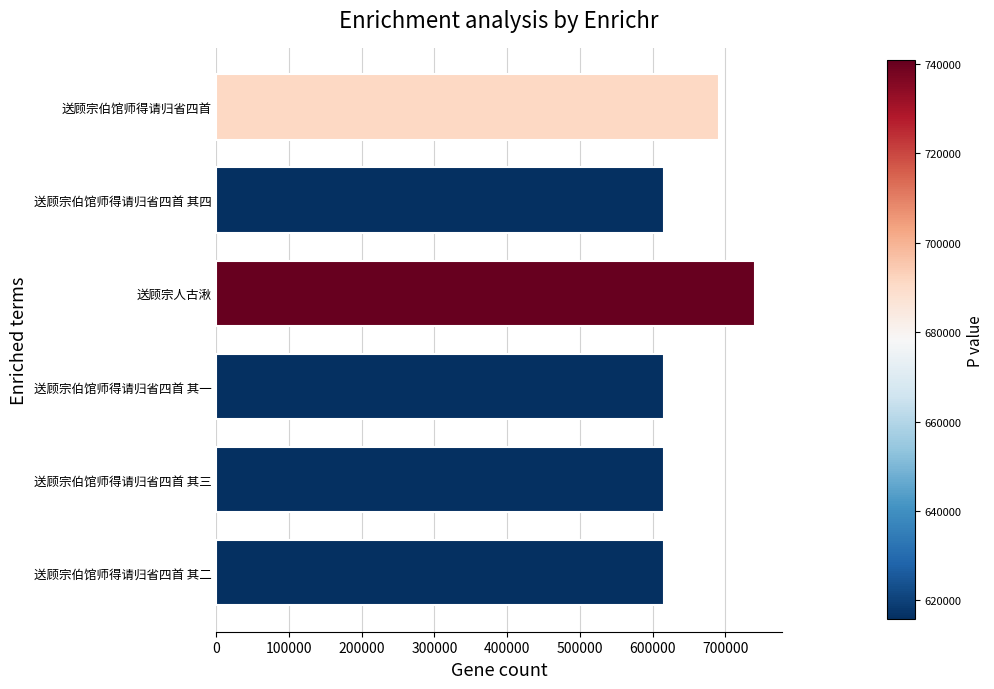

What is the average value?

649212